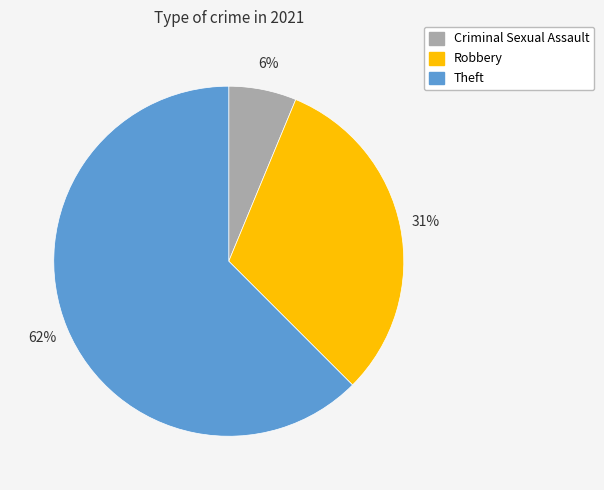

Is the sum of Robbery and Theft greater than half?

Yes